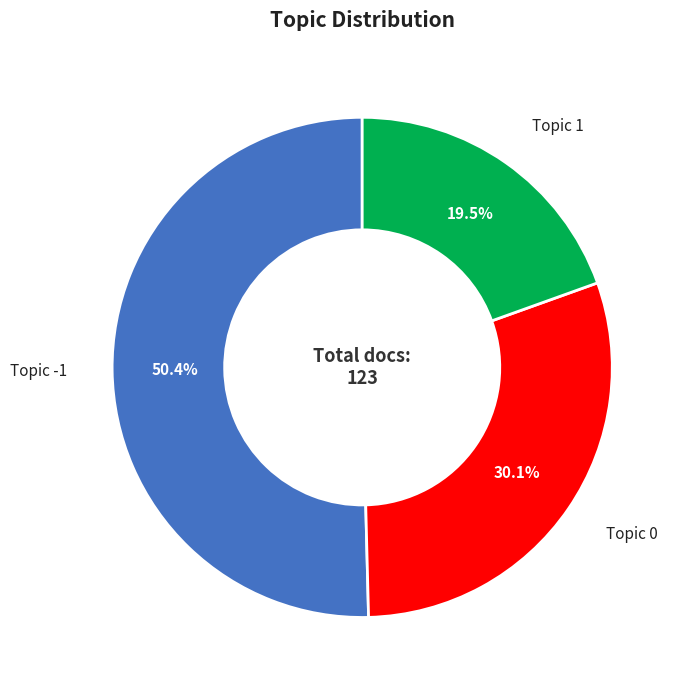

Is there any slice that represents more than half of the pie?

Yes